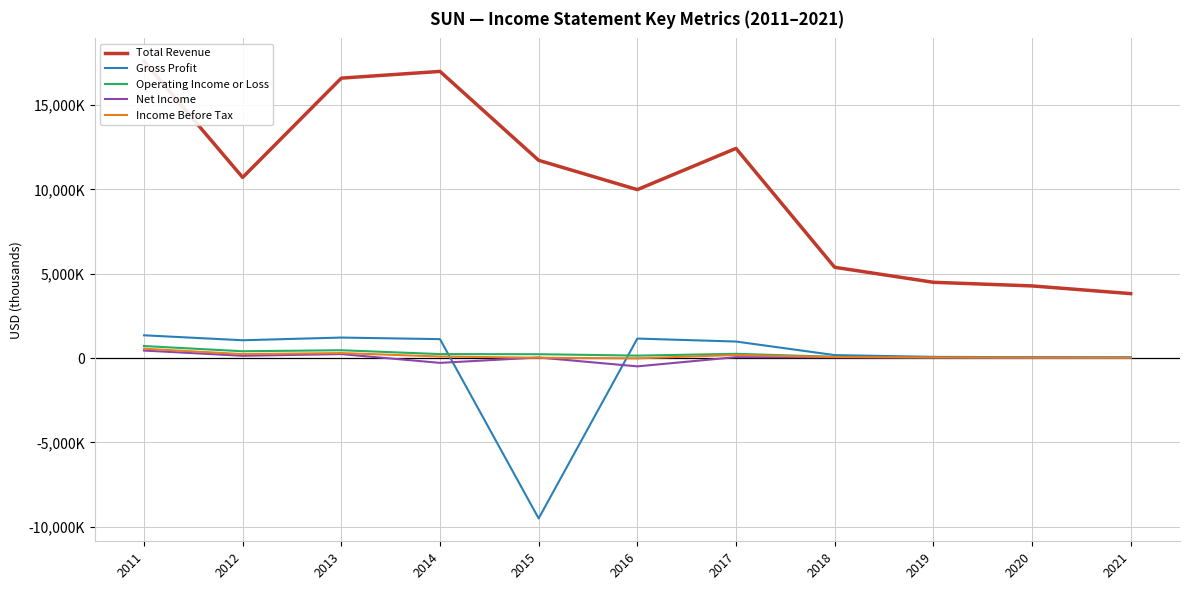

What is the difference between the Total Revenue values at 2020 and 2017?

8152700